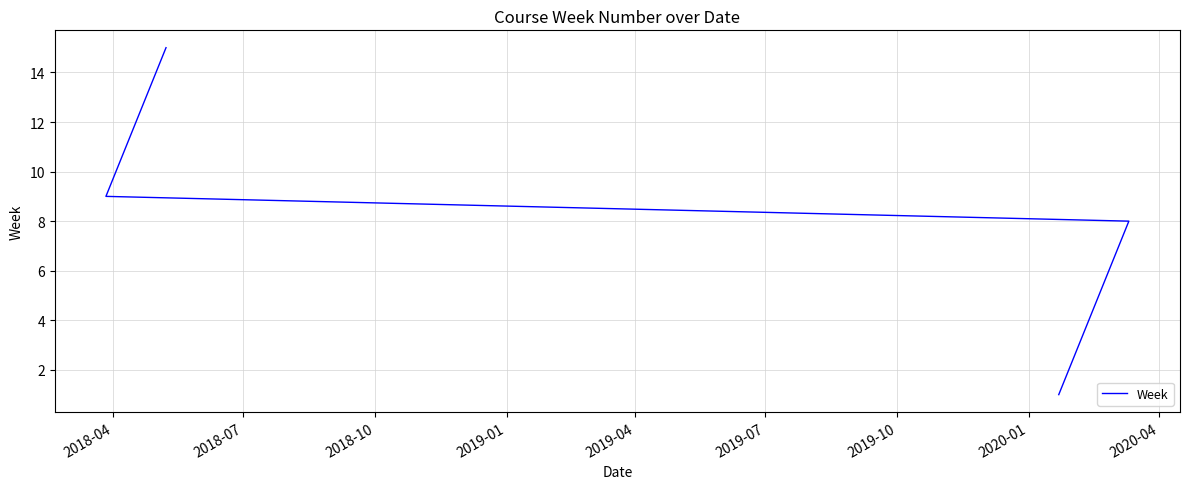

The chart shows a value of 27 at 14. True or false?

False